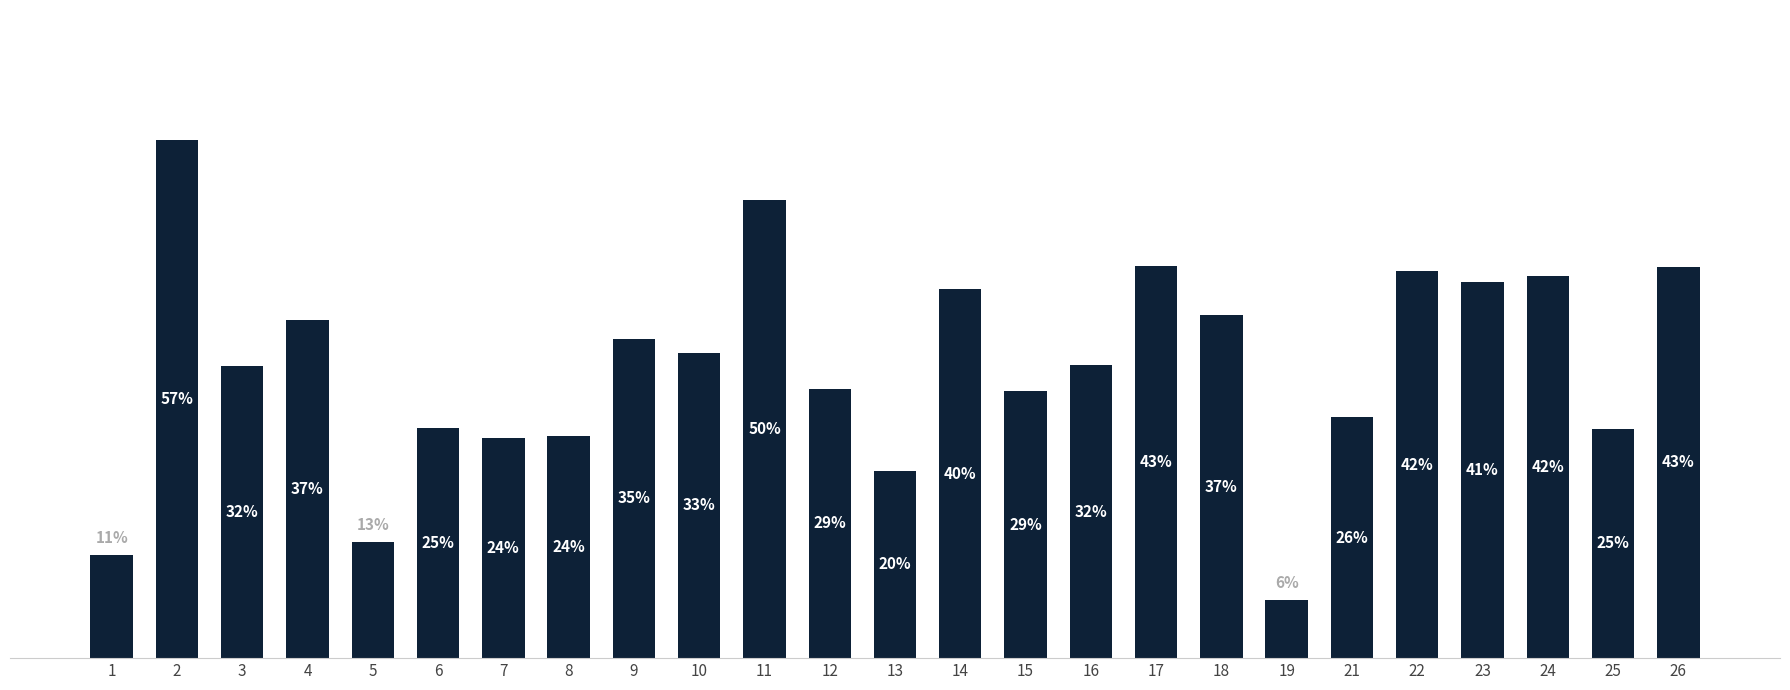

How many values are between 0 and 1?

25